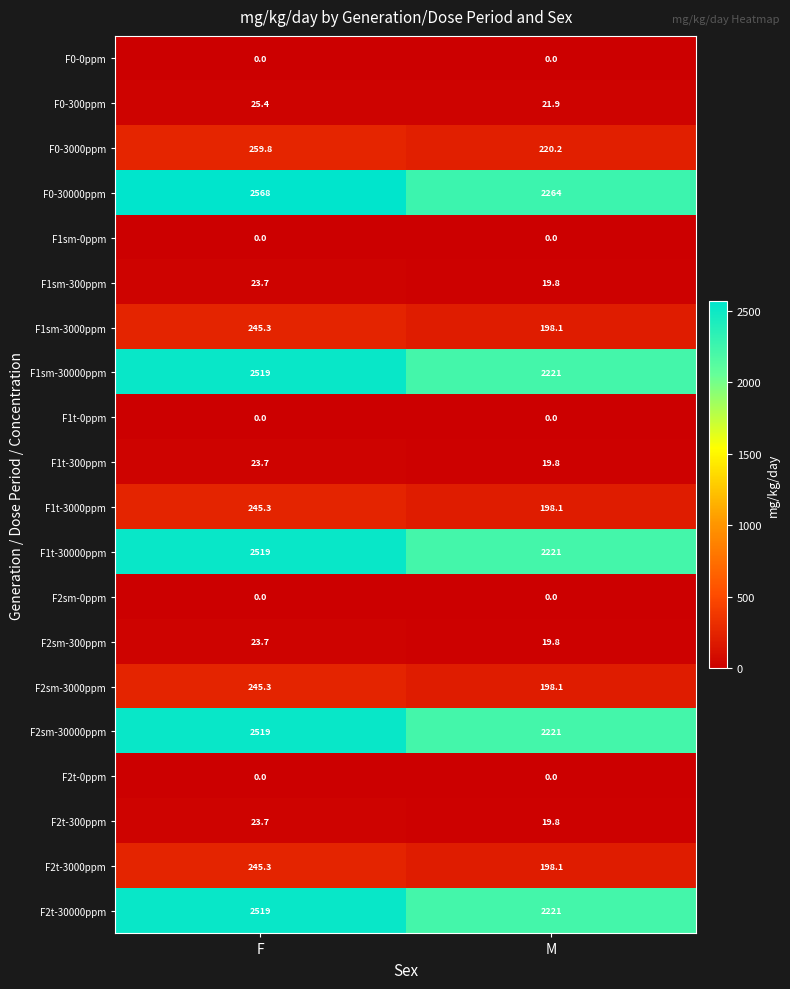

Read the F2sm-3000ppm value at F.

245.3